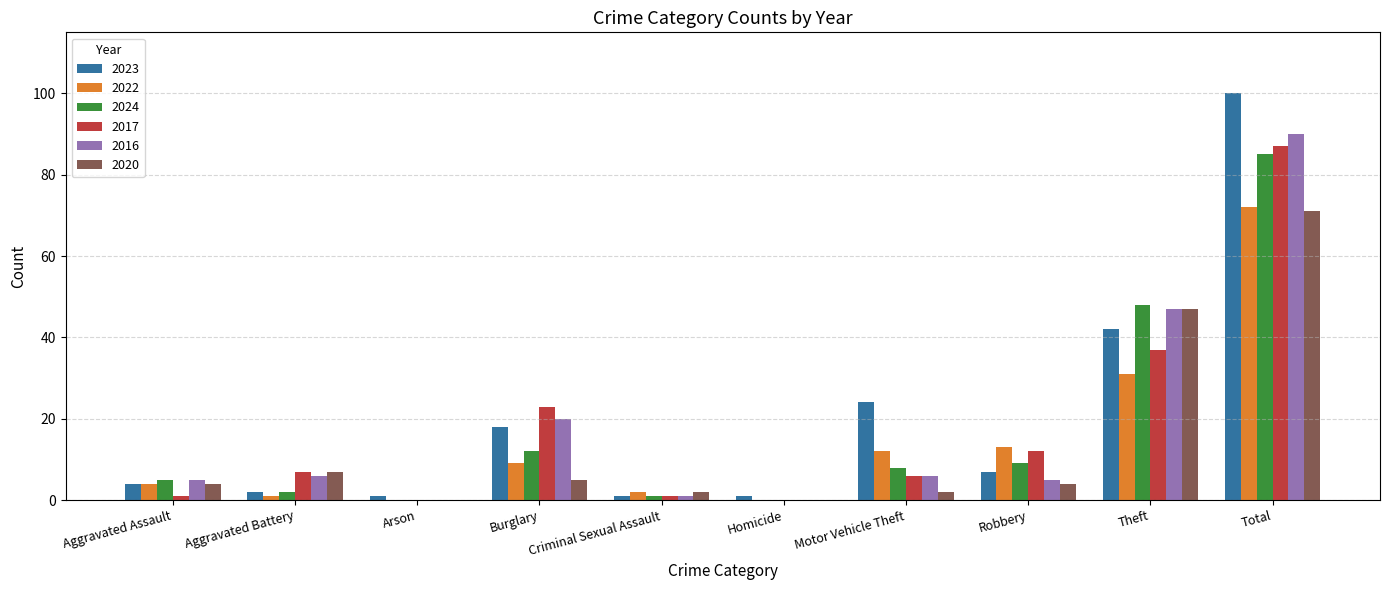

Is the value of 2020 at Total greater than the value of 2024 at Motor Vehicle Theft?

Yes